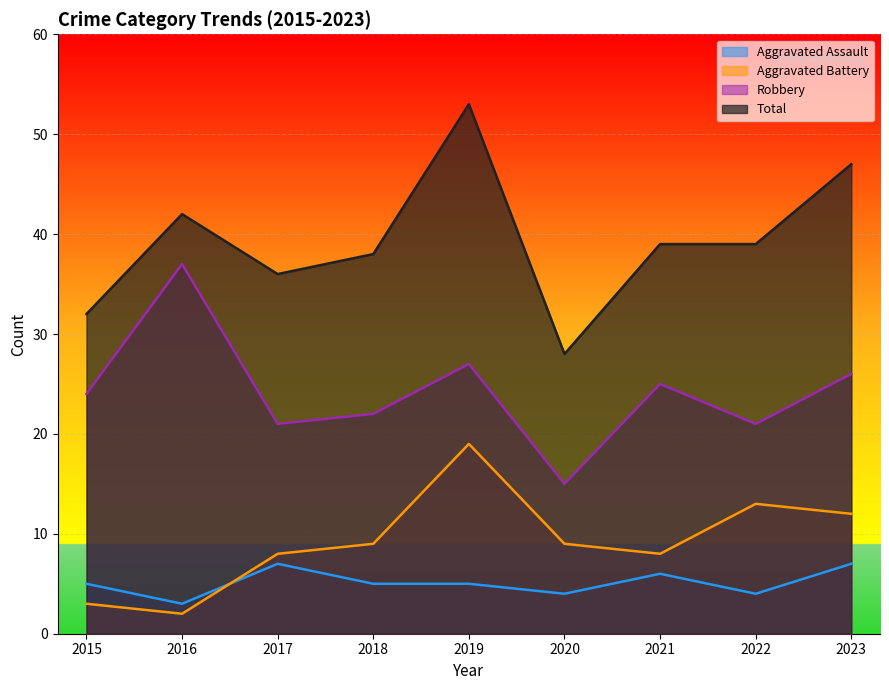

How many lines are shown in the chart?

4